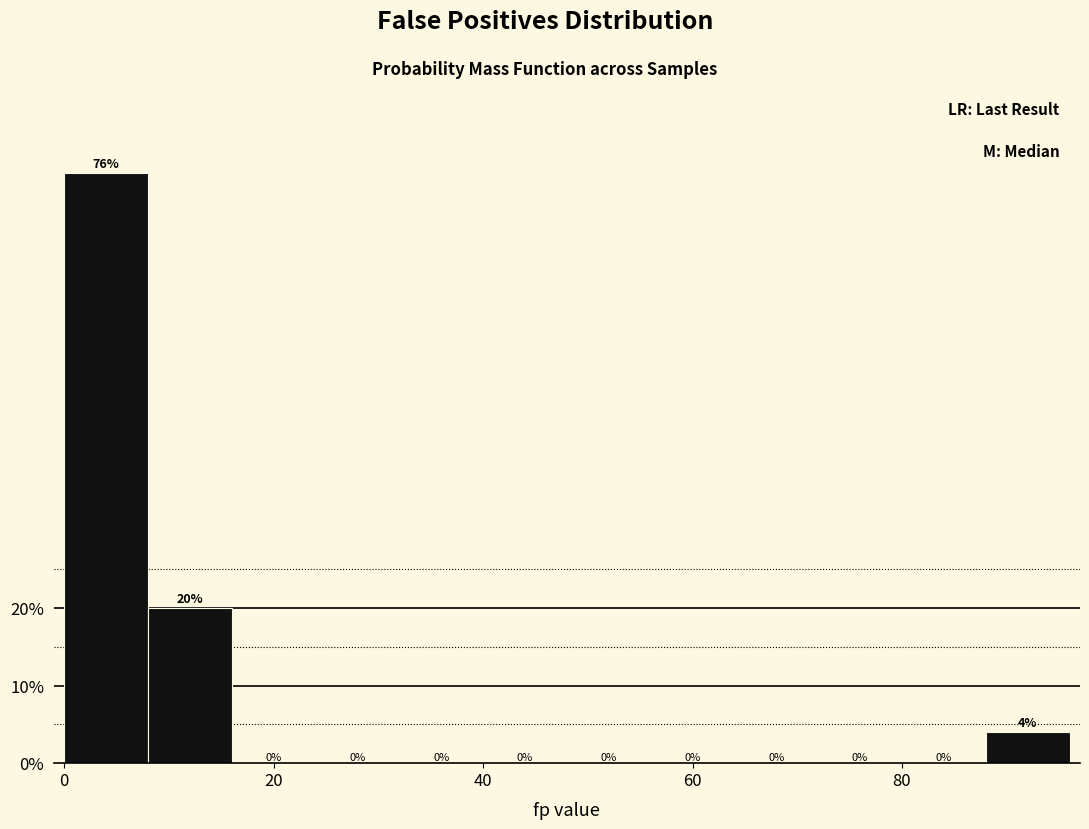

Reading left to right, transcribe this chart: for each bar, give the range it covers on the x-axis and its height.

0 to 8: 76
8 to 16: 20
16 to 24: 0
24 to 32: 0
32 to 40: 0
40 to 48: 0
48 to 56: 0
56 to 64: 0
64 to 72: 0
72 to 80: 0
80 to 88: 0
88 to 96: 4